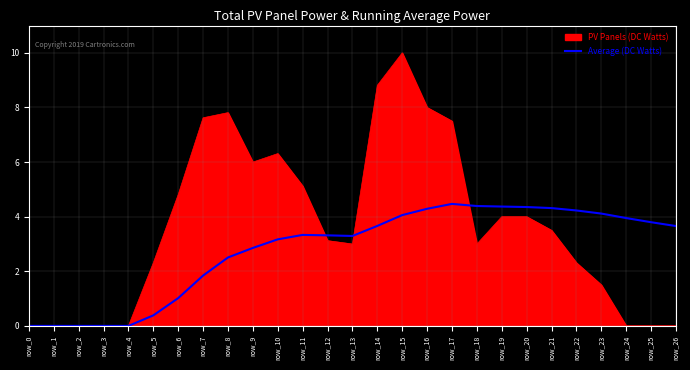

Does the chart have visible grid lines?

Yes